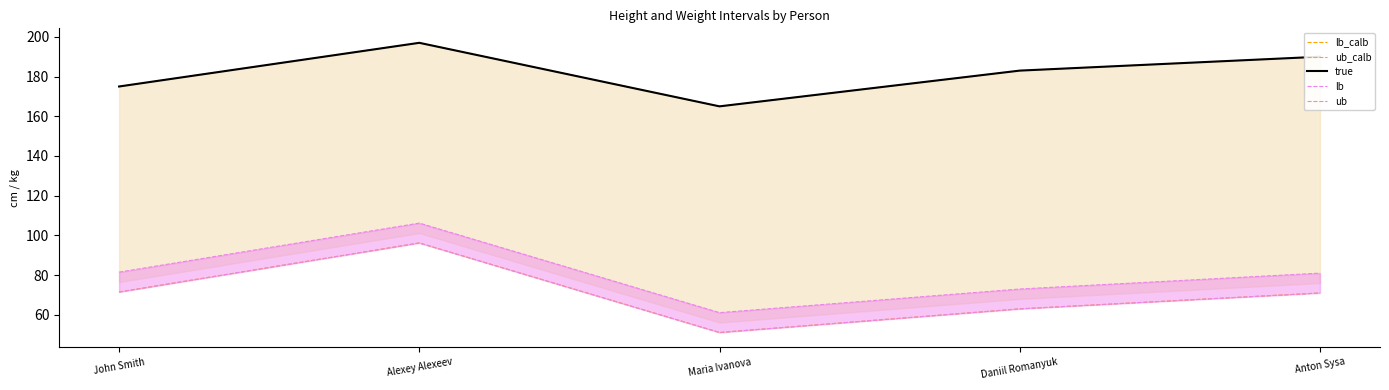

True or false: ub and lb cross at least once.

False